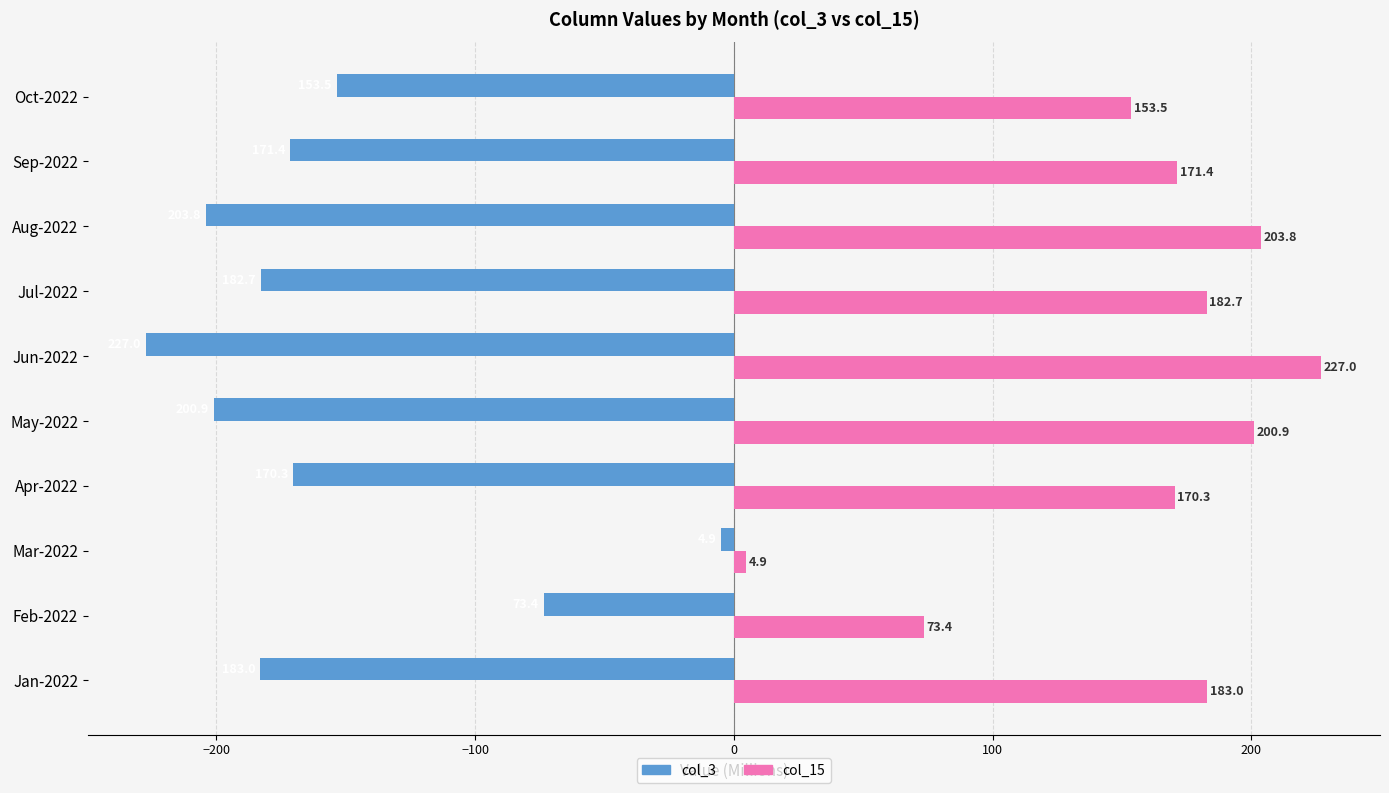

What is the minimum value shown in the chart?

-227.0